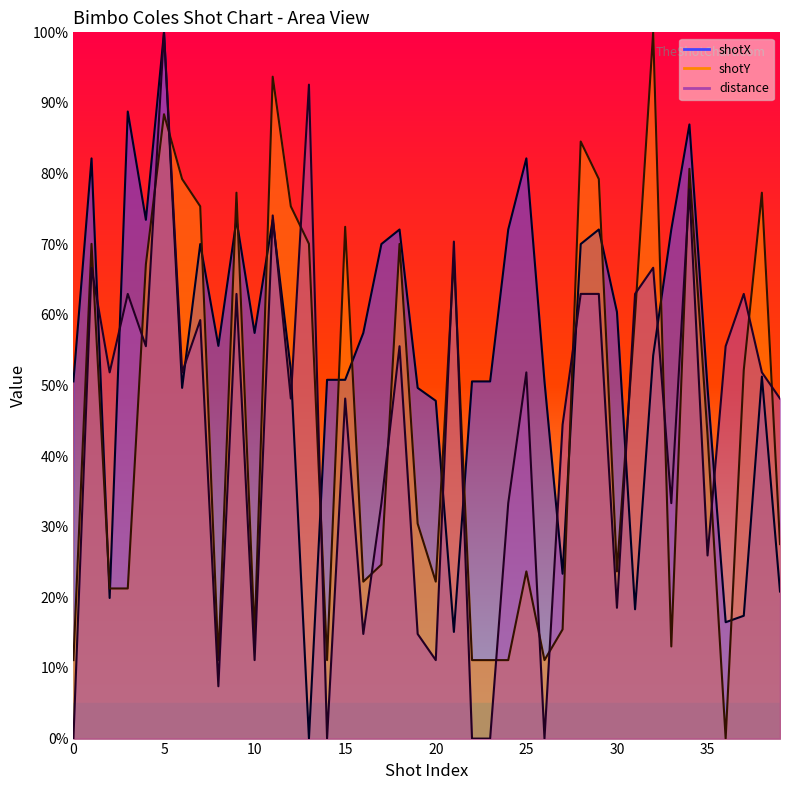

What is the greatest value displayed?

100.0